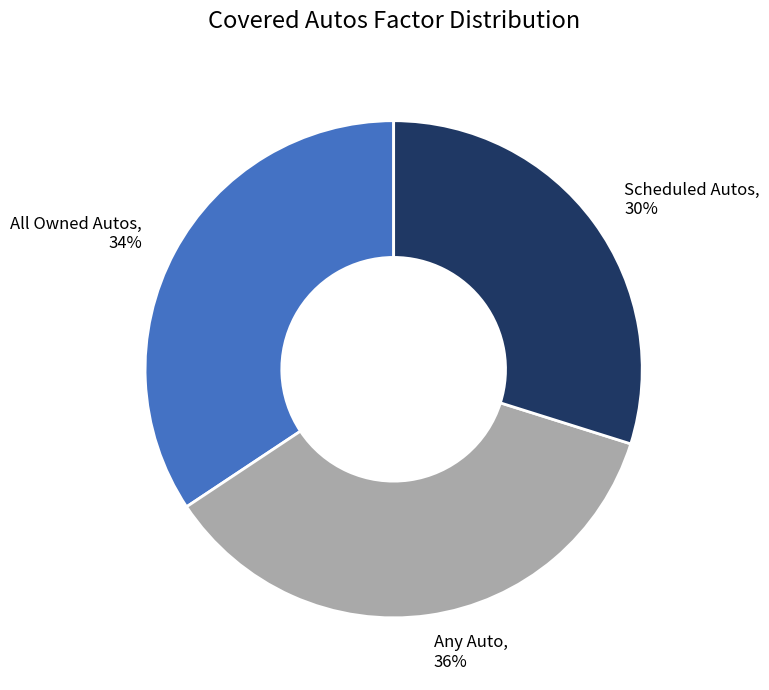

What is the largest slice in the pie chart?

Any Auto